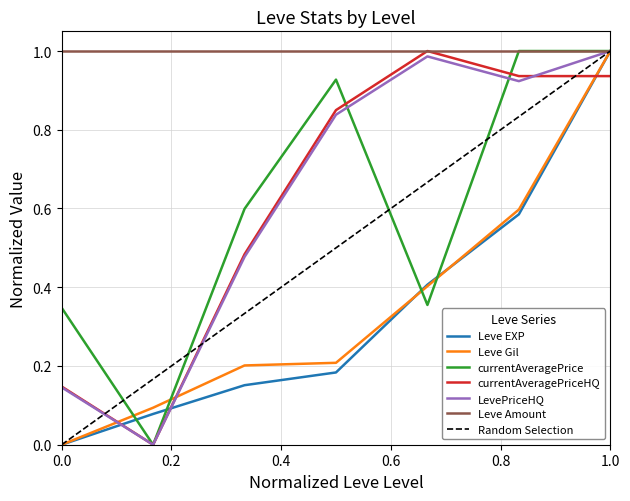

How many data points does each series have?

7